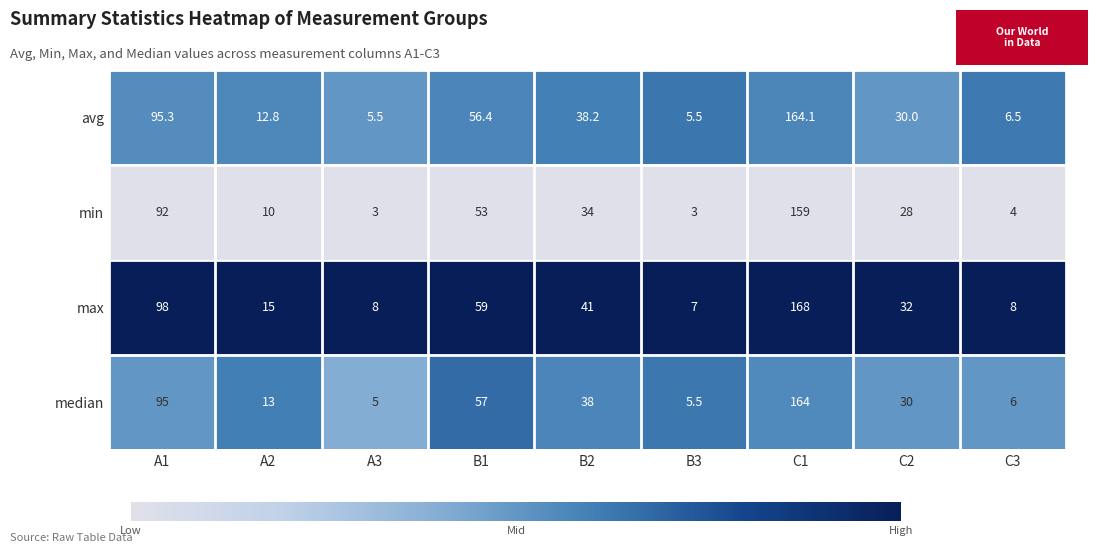

The max series shows 13.0 at C3. True or false?

False